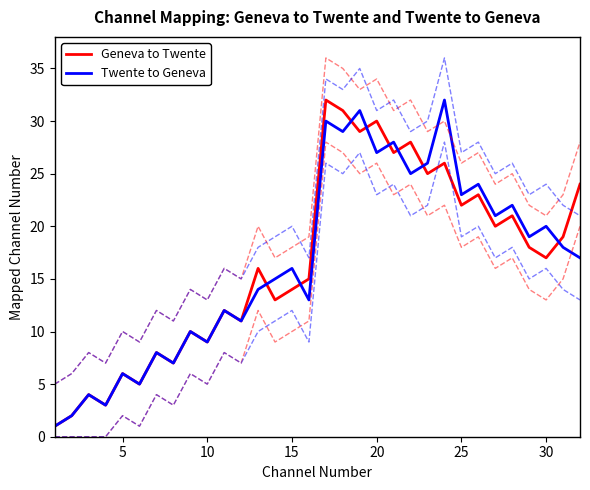

Is the value of Geneva to Twente at 25 greater than the value of Twente to Geneva at 10?

Yes